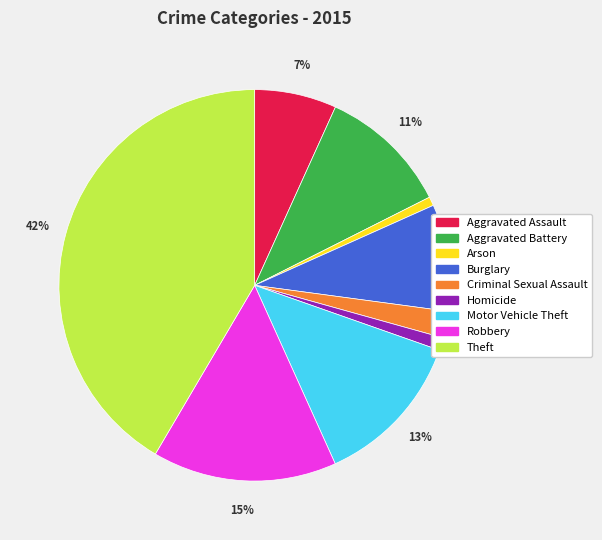

To the nearest percent, what is the difference between the largest and smallest slice percentages?

41%